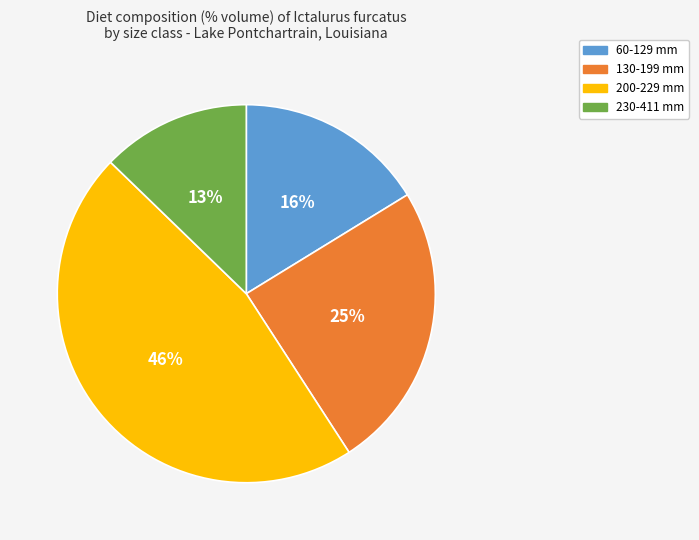

Count the number of slices in the pie.

4